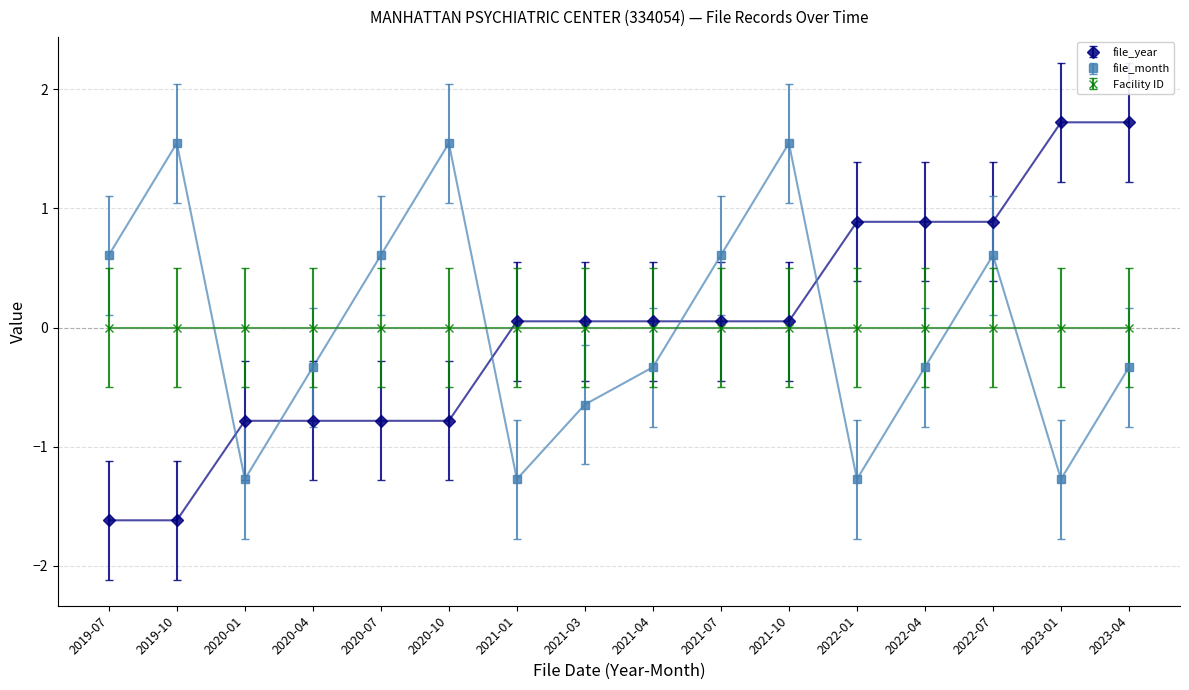

How many lines are shown in the chart?

3